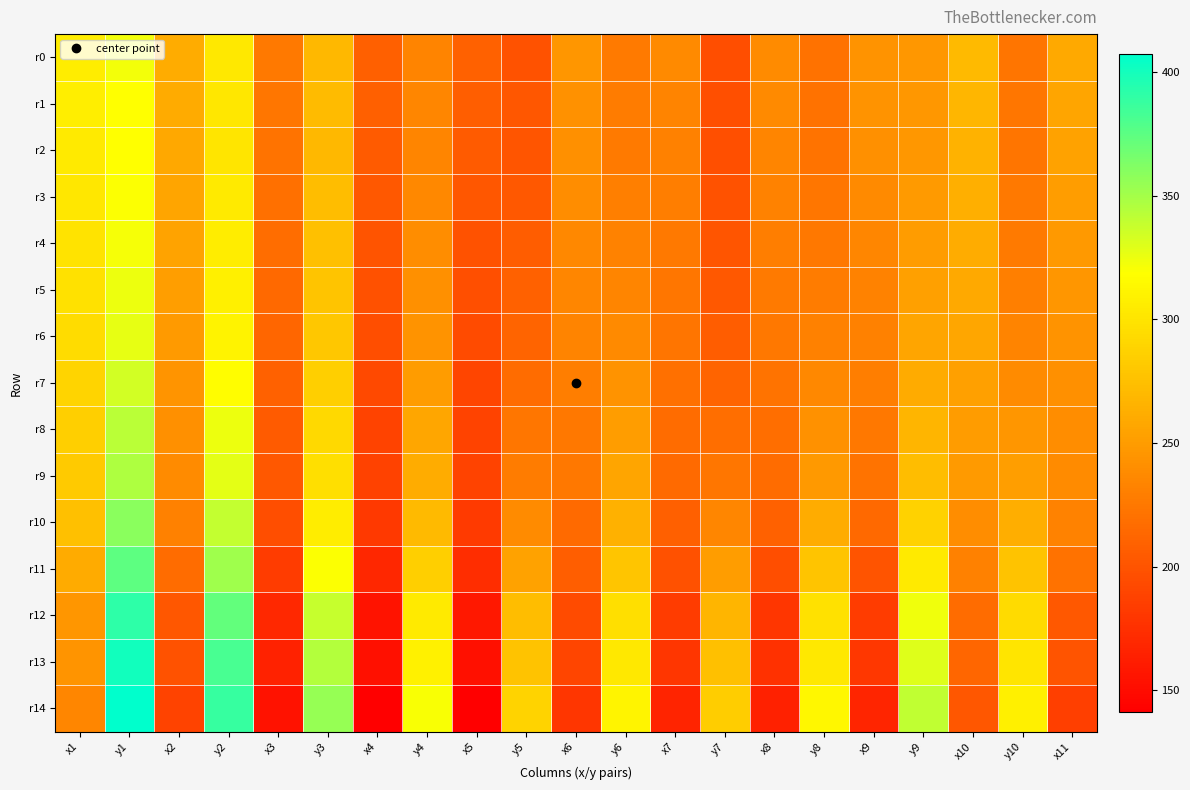

At which category is the sum across all series the highest?

y1